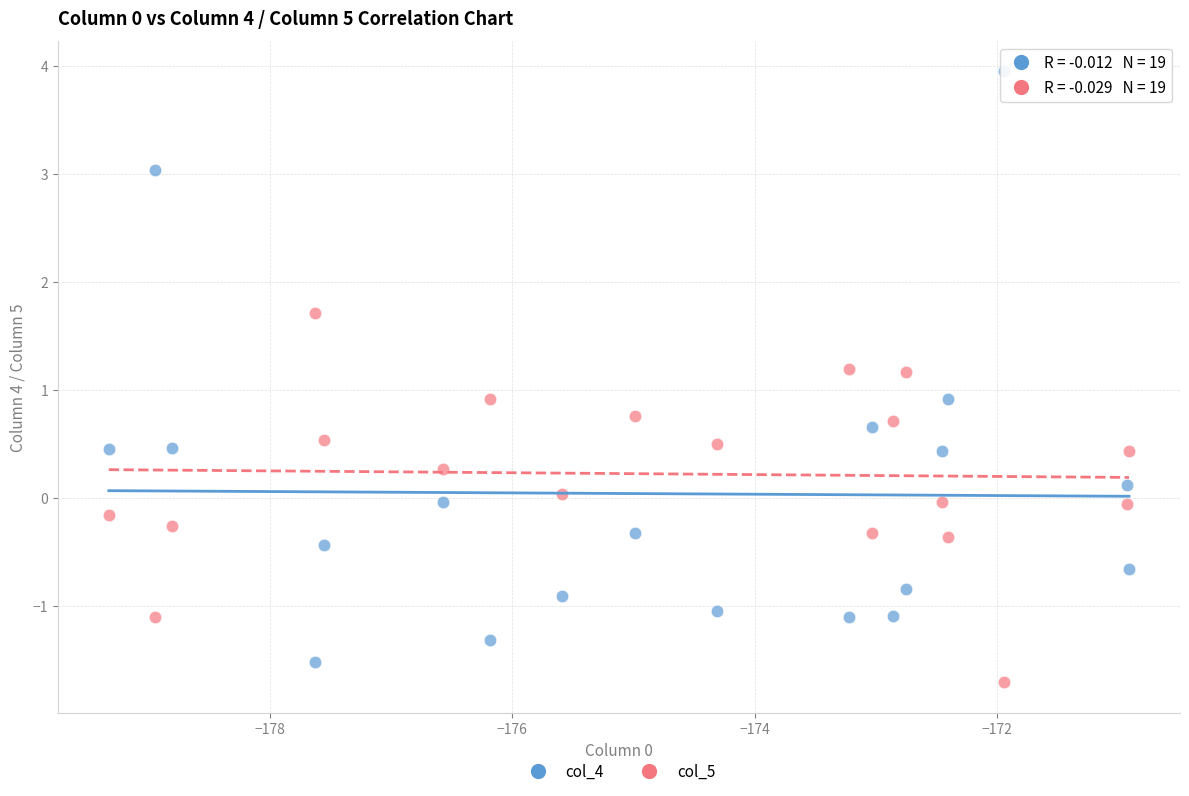

What are all the series names shown in the legend?

col_4, col_5